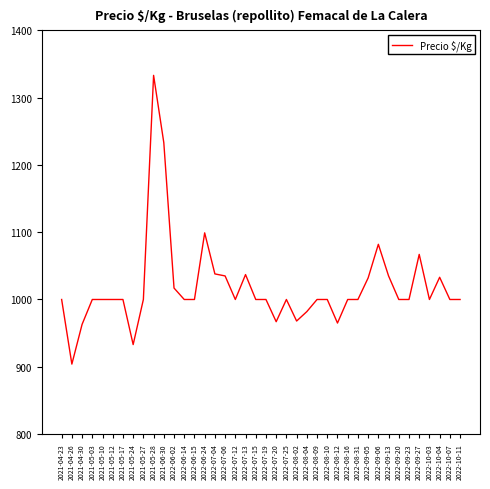

At which label is the value closest to 1118?

2022-06-24